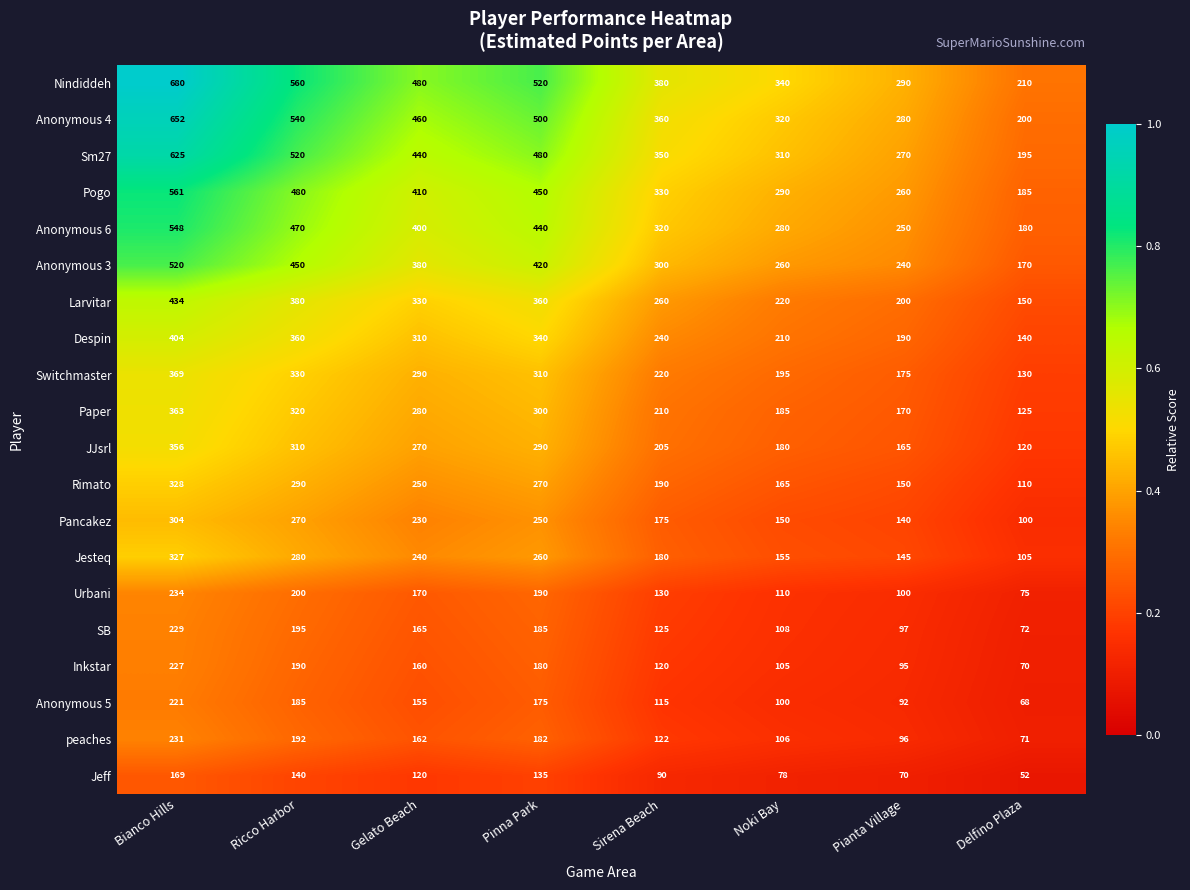

Which series has the largest range (max minus min)?

Nindiddeh